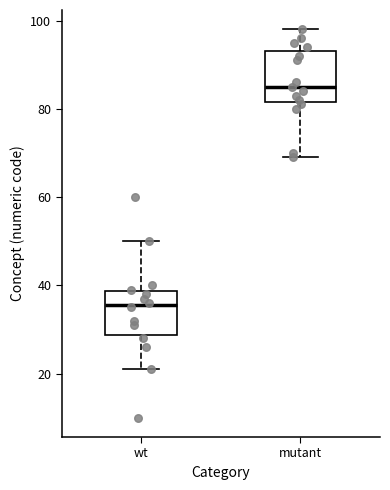

Where is the lower edge of the box for wt on the y-axis? The values are not printed on the chart, so give them approximately, as read against the axis.

28